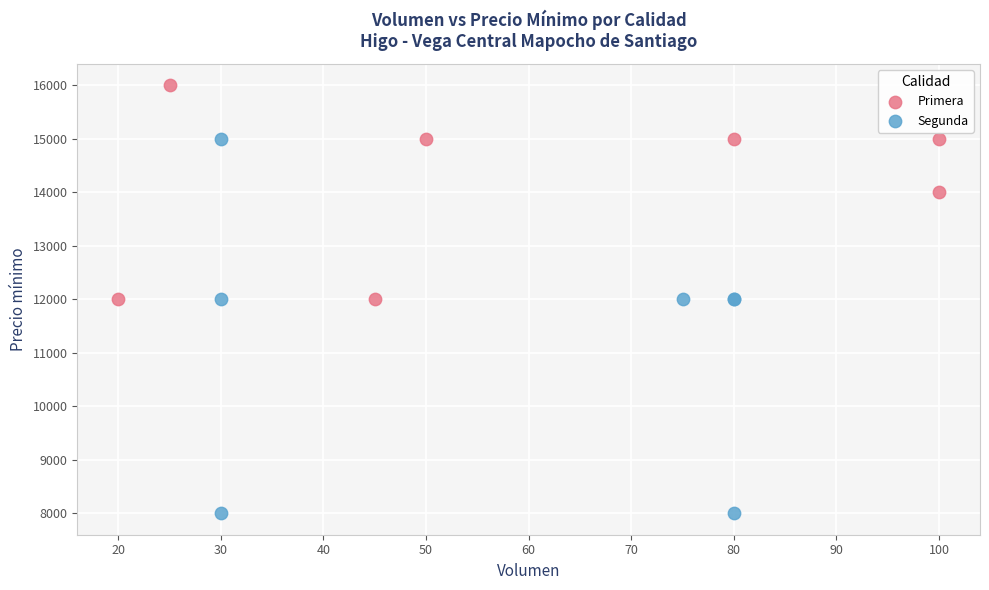

Which series contains the lowest Y value?

Segunda